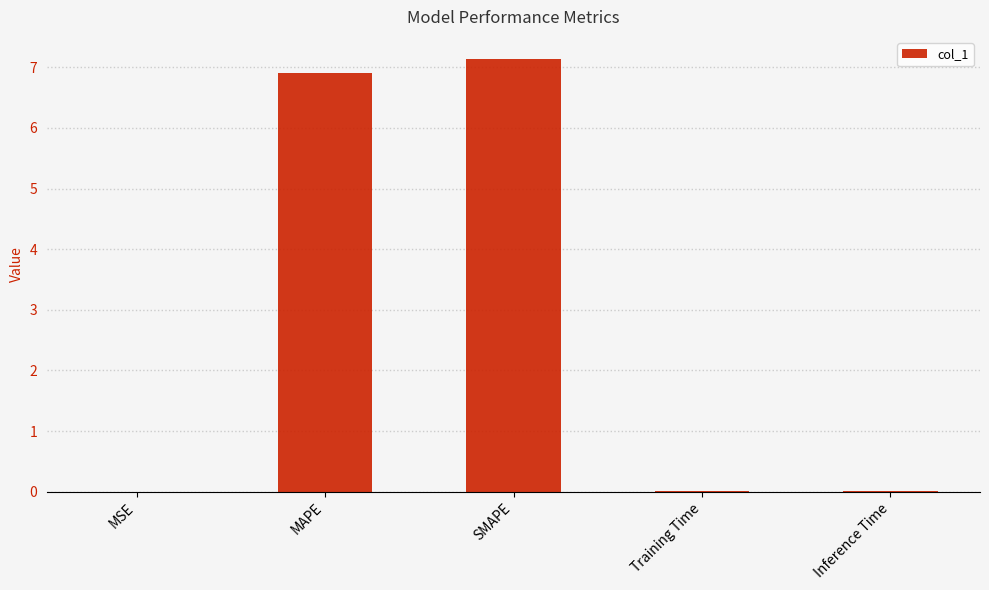

What value does the data have at SMAPE?

7.1